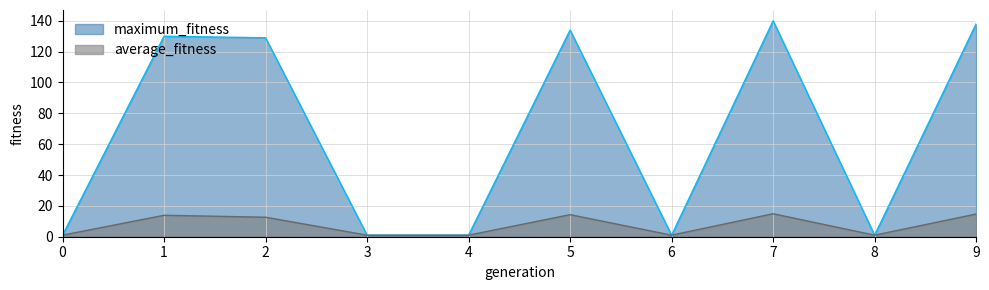

Does the chart display data point markers on the line(s)?

No